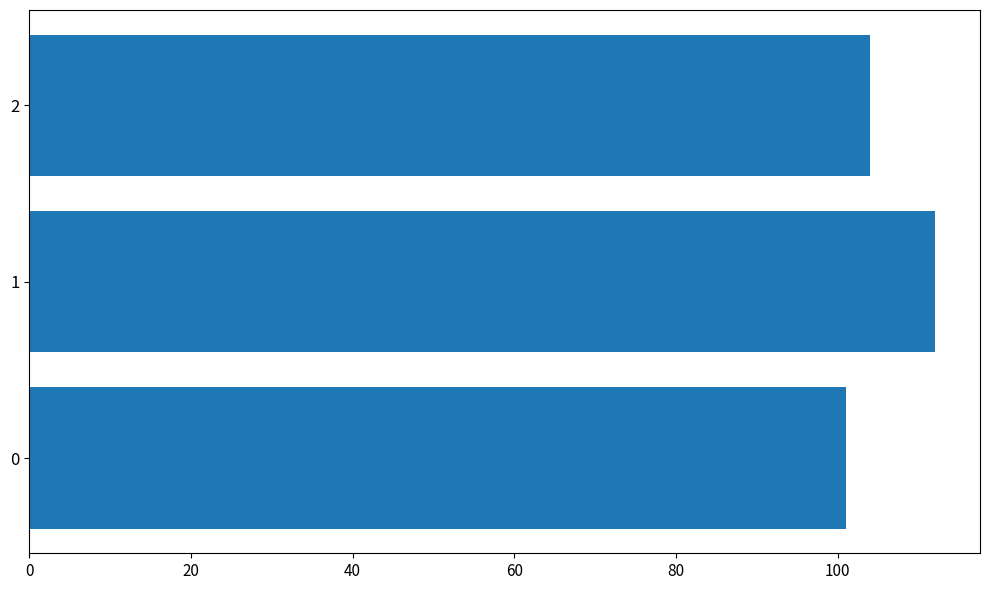

What is the change in value from 1 to 2?

-8